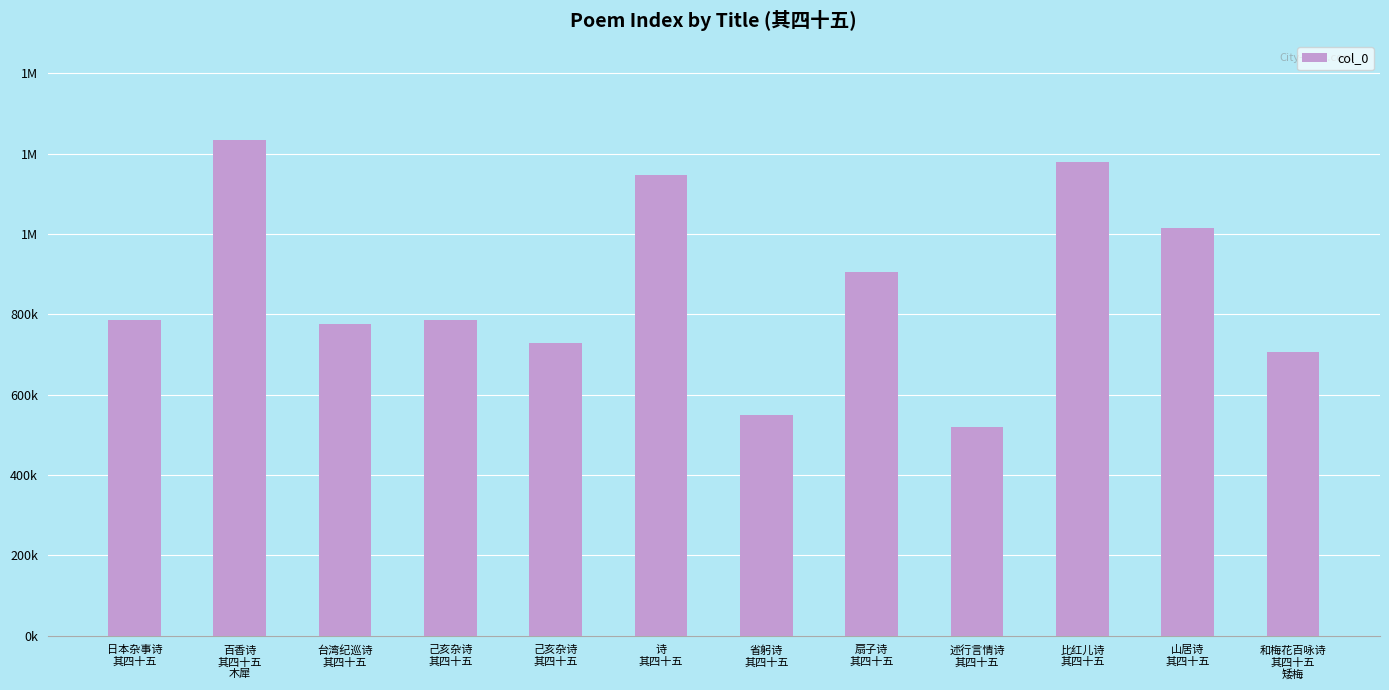

What is the change in value from 台湾纪巡诗
其四十五 to 己亥杂诗
其四十五?

-45925